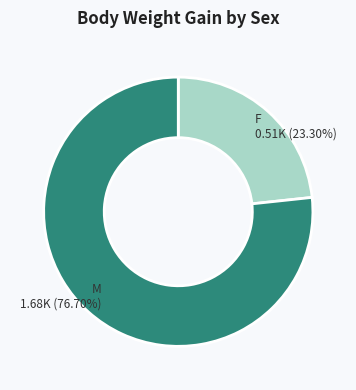

Combined, do M 1.68K (76.70%) and F 0.51K (23.30%) account for over 50%?

Yes